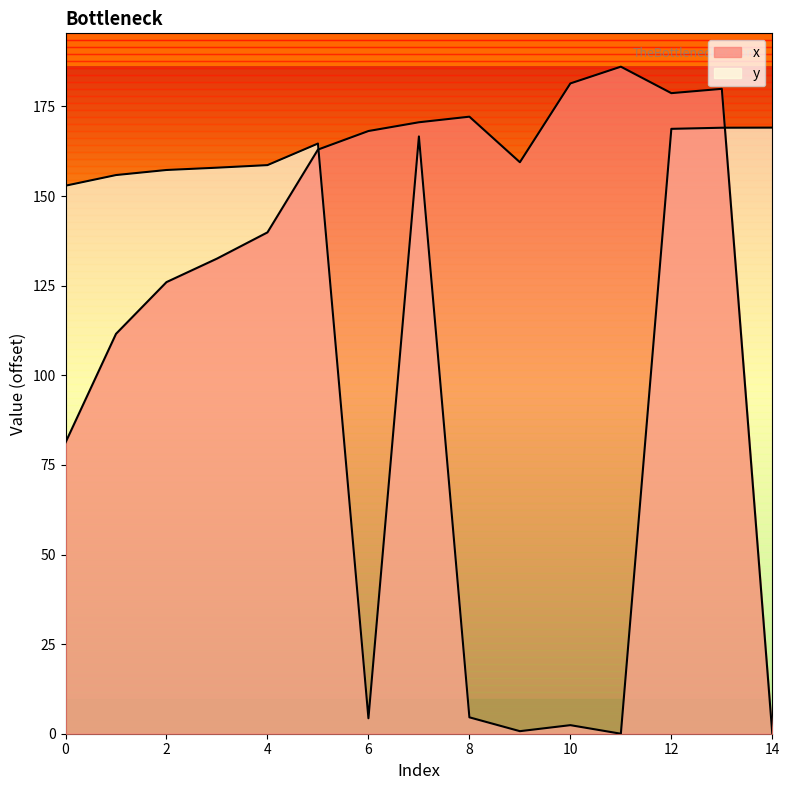

Which has a higher value, 5 or 6?

6